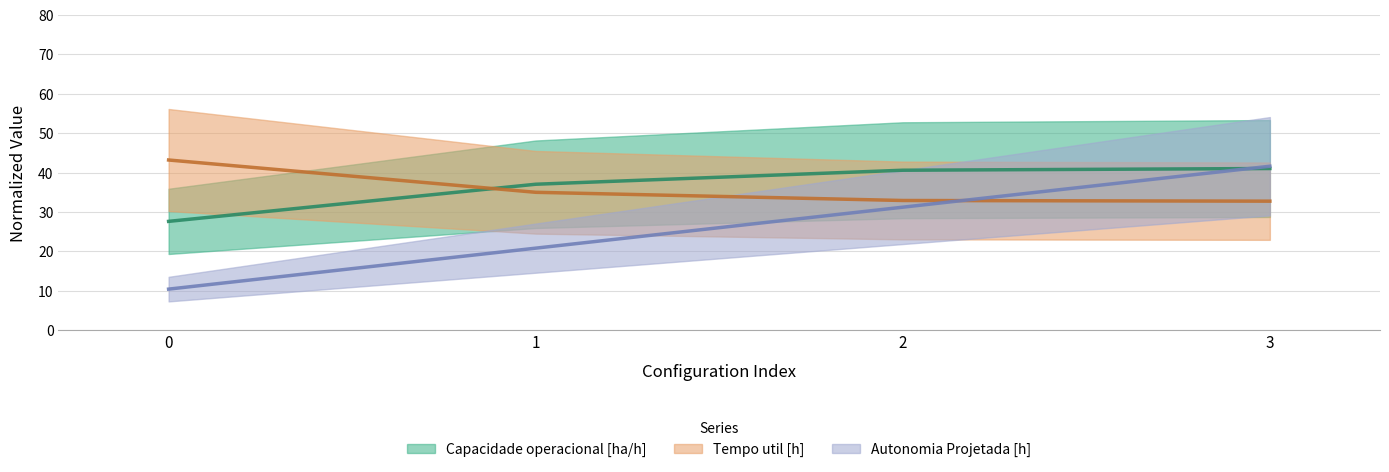

True or false: Tempo de missao [h] has more than 0 points higher than both neighbors.

False